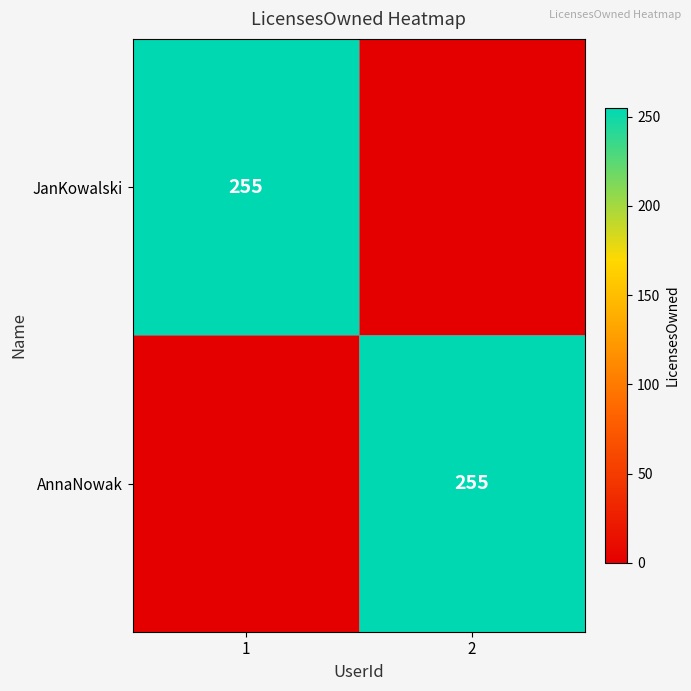

The AnnaNowak series shows 255 at 2. True or false?

True